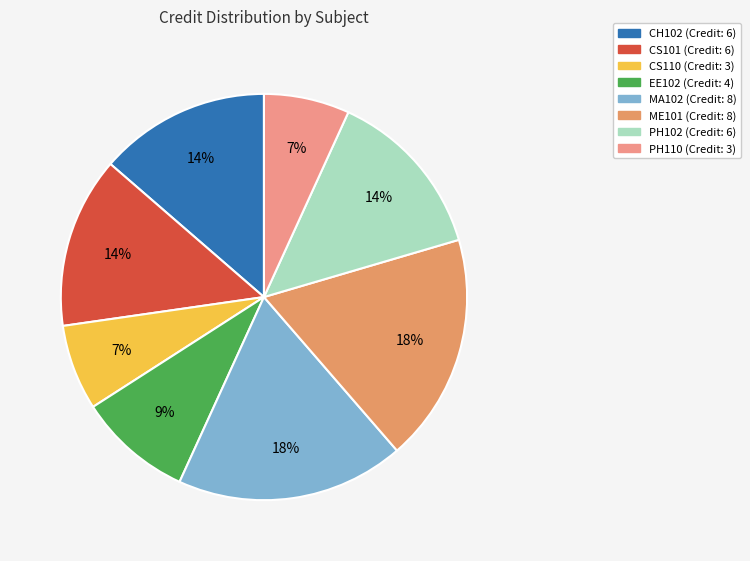

To the nearest percent, what is the combined percentage of CS110 and PH102?

20%